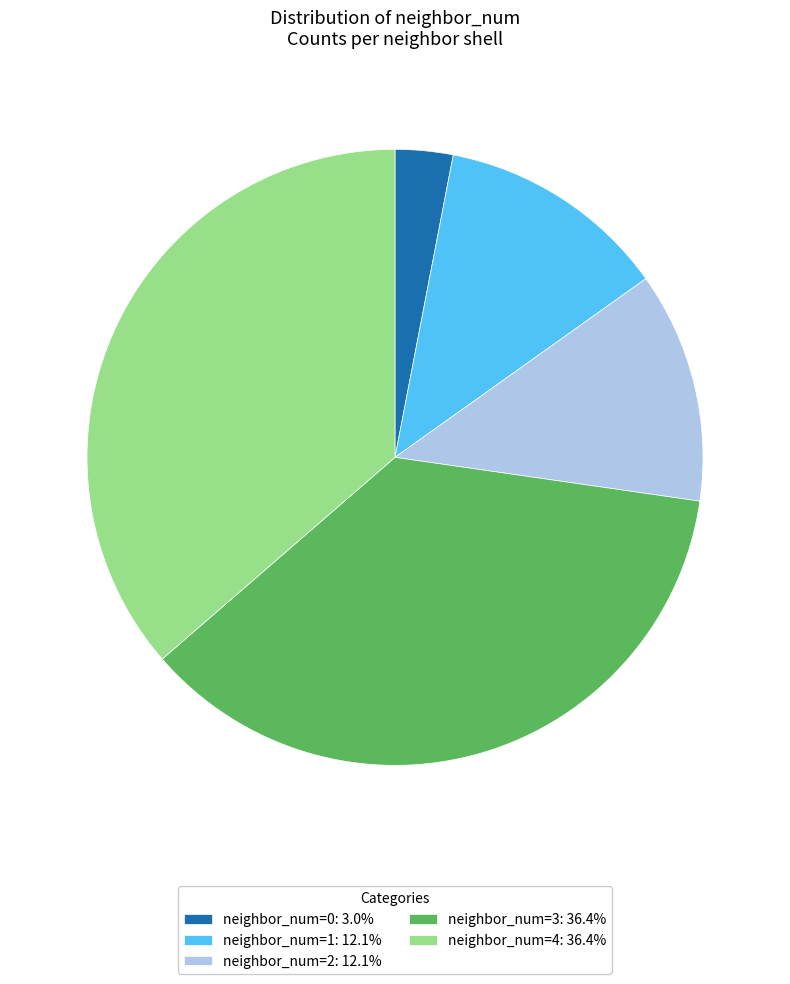

Count the number of slices in the pie.

5